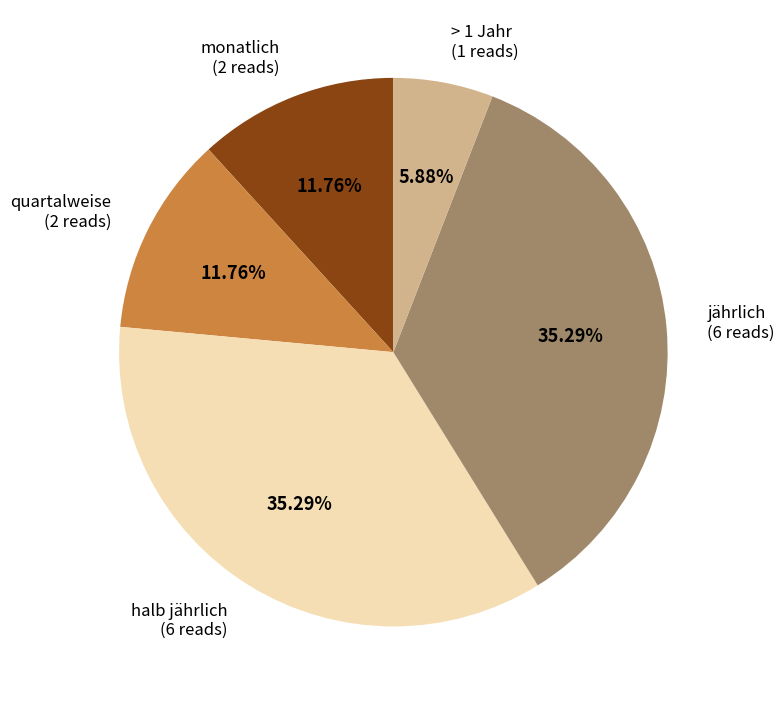

Approximately how many times larger is the value at halb jährlich compared to quartalweise?

3.0